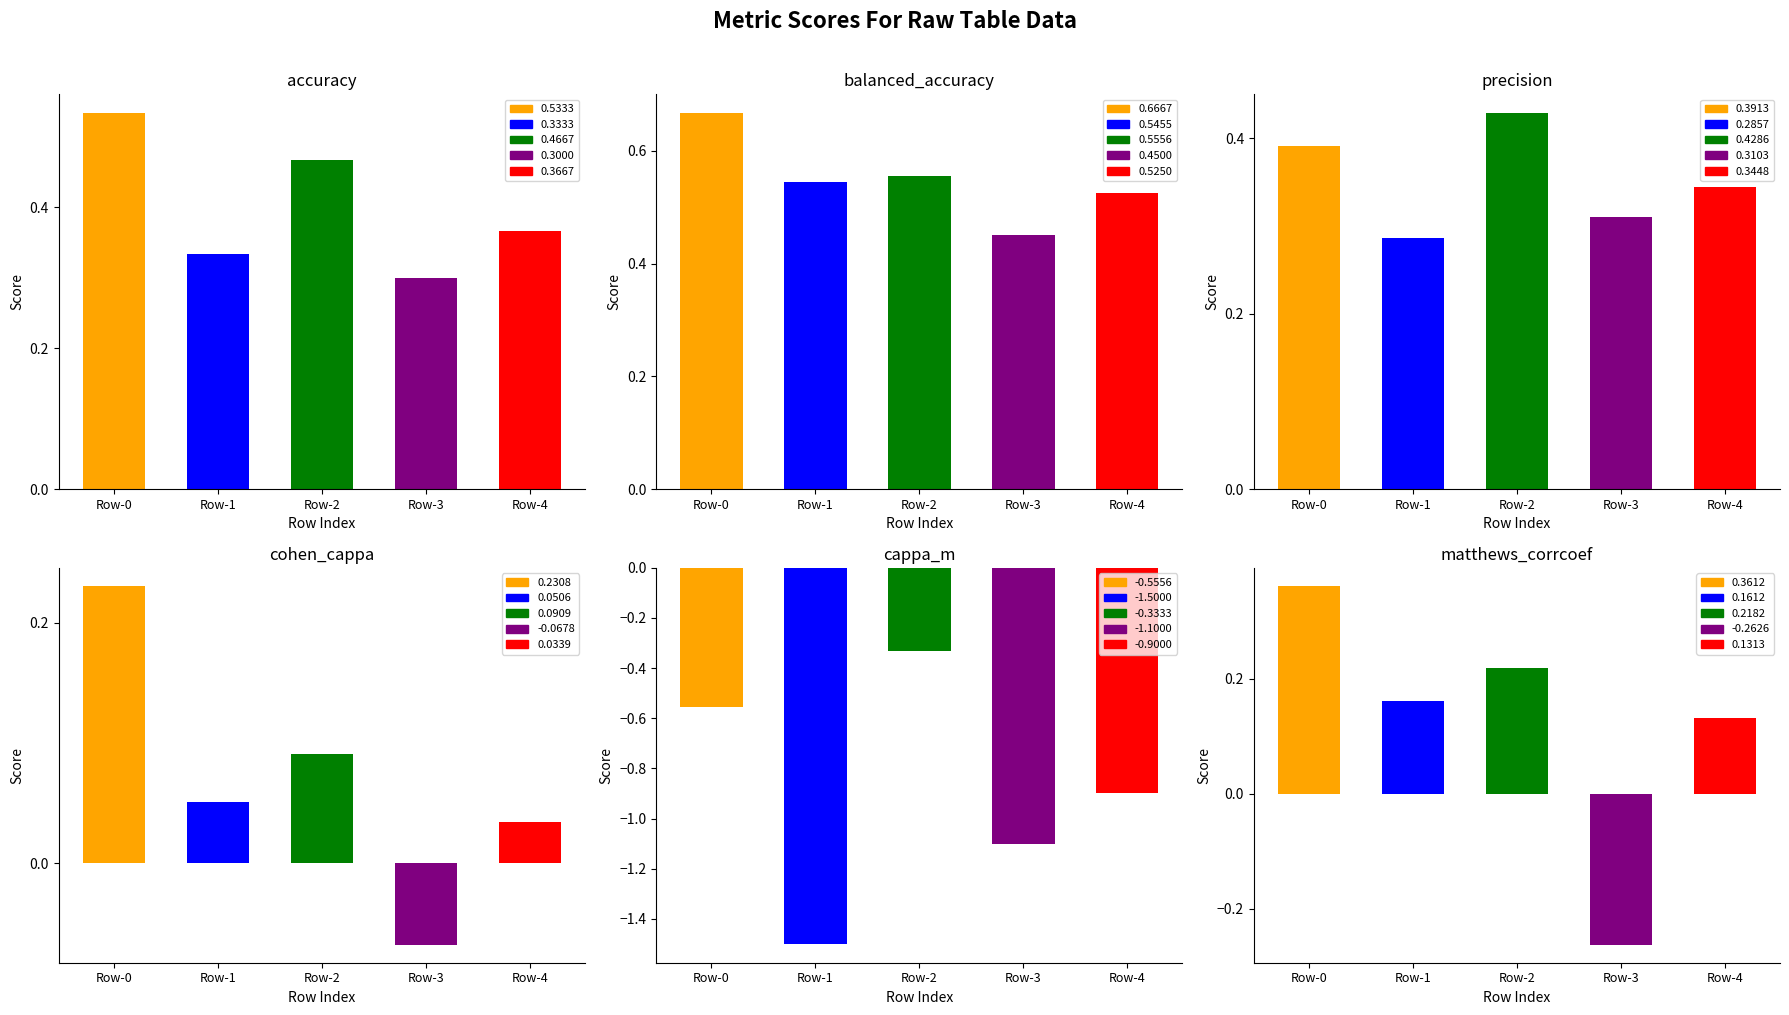

Between Row-2 and Row-0, which is larger?

Row-0